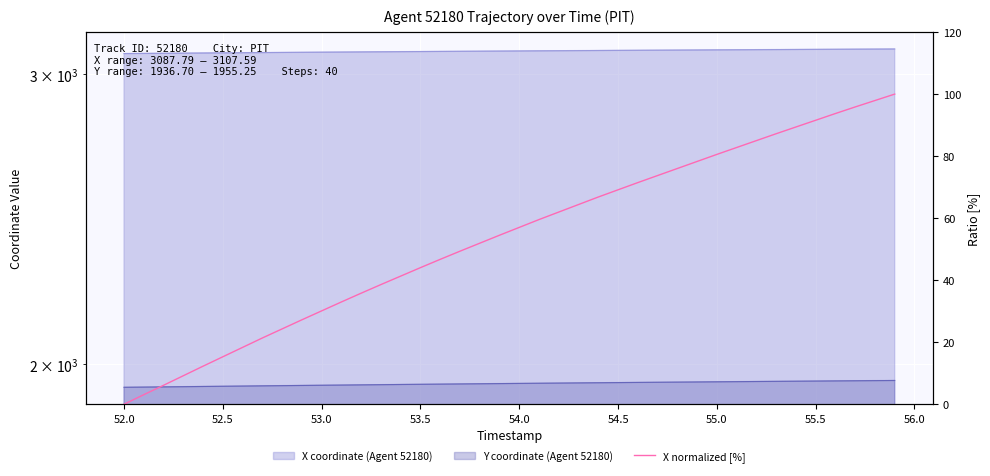

What is the change in value from 52.5 to 25?

+63.0